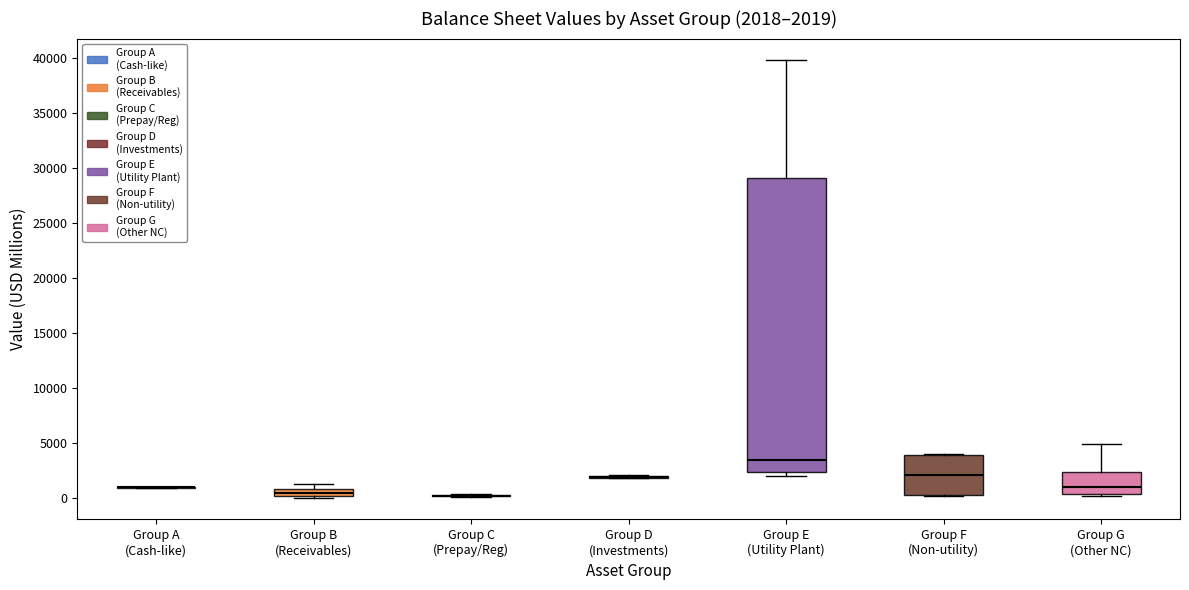

Comparing the boxes themselves (not the whiskers), which one is the tallest?

Group E (Utility Plant)